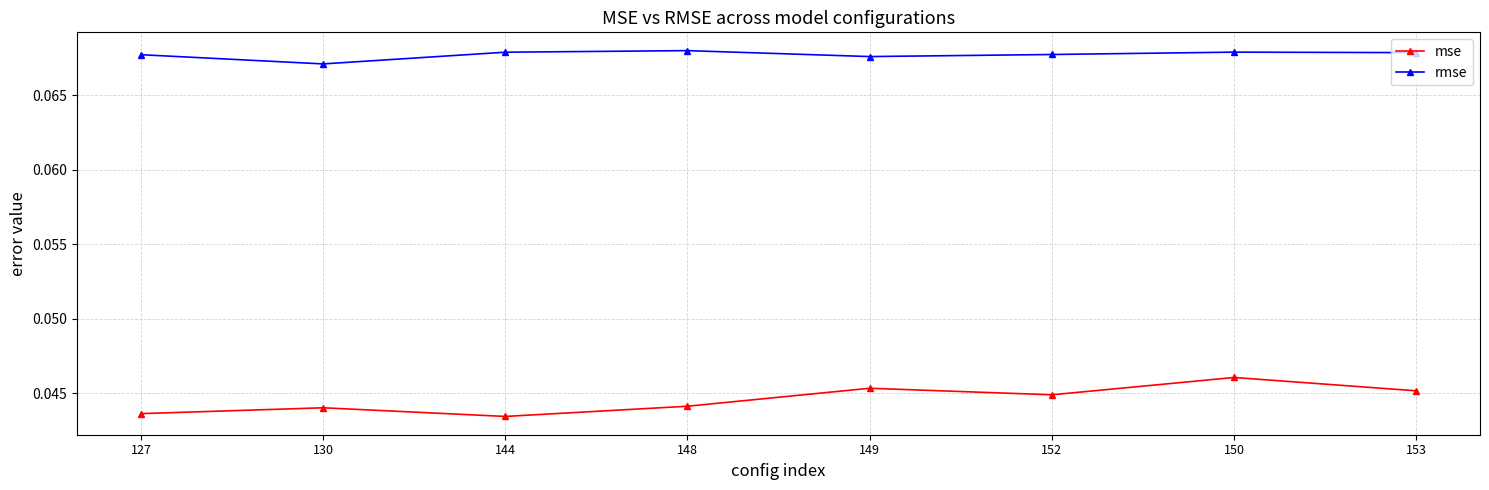

Which series has the largest total across all categories?

rmse